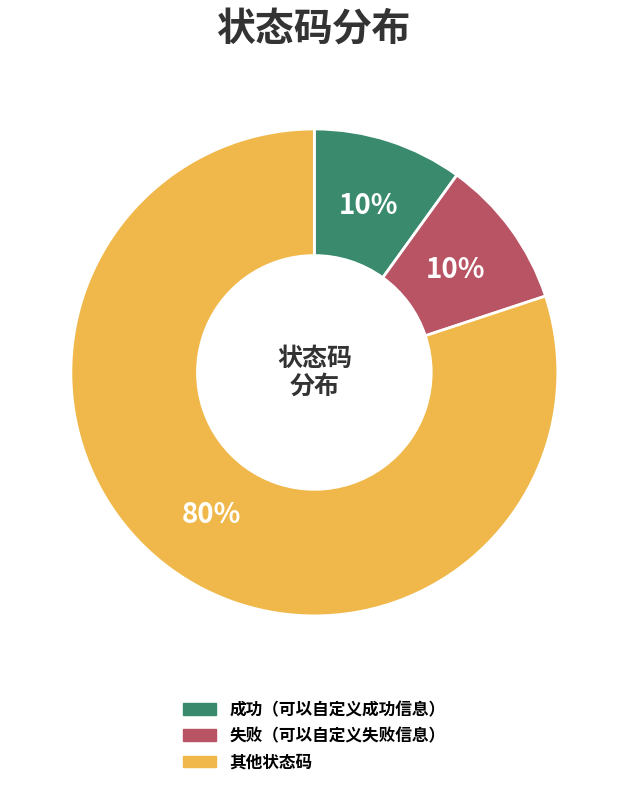

True or false: 失败（可以自定义失败信息） accounts for 2% of the total.

False